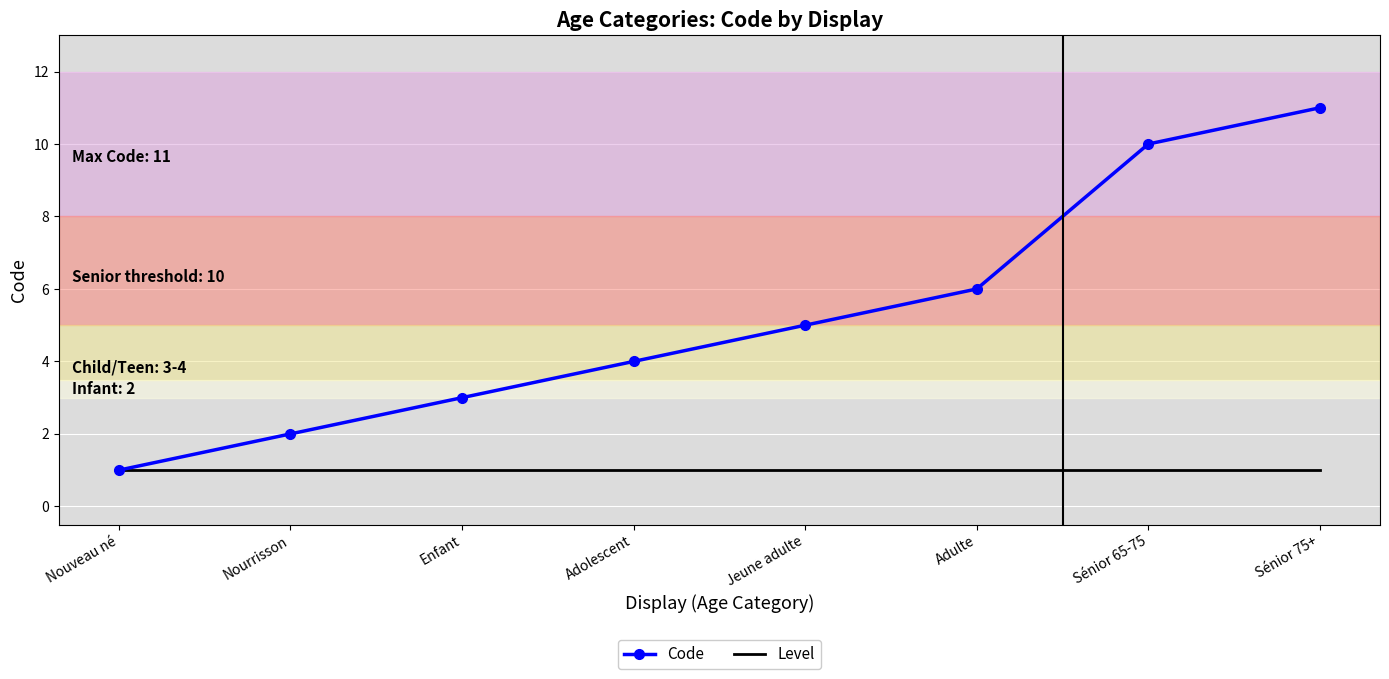

True or false: Code has a value of 1 at Nourrisson.

False